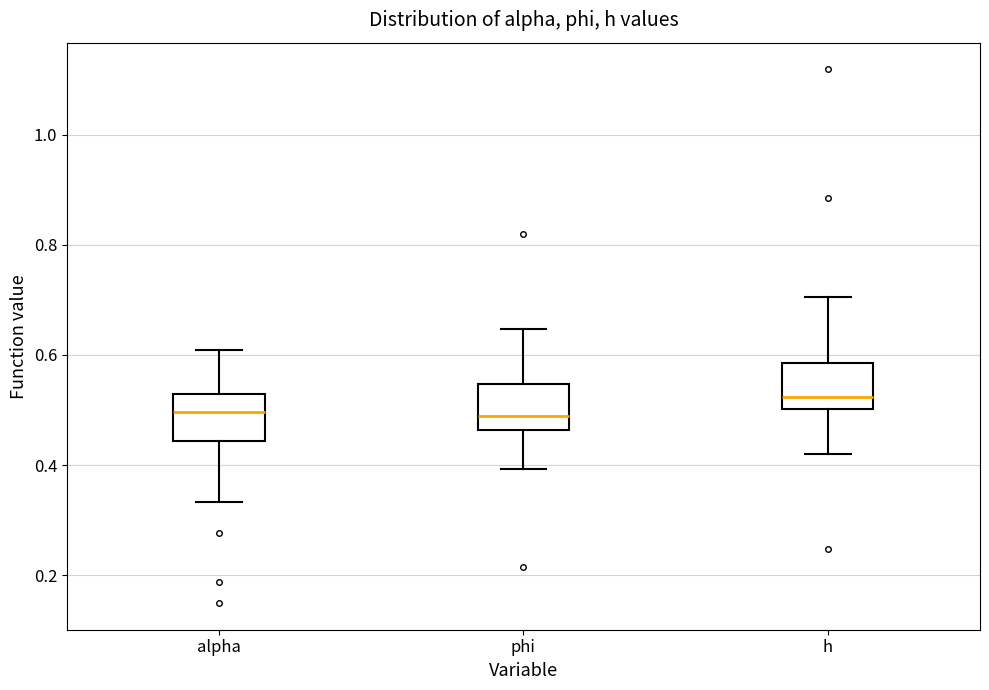

Reading left to right, read every box against the y-axis: the position of its median line, the range the box covers, and the ends of its whiskers. The values are not printed on the chart, so give them approximately, as read against the axis.

alpha: median 0.50, box 0.44 to 0.52, whiskers 0.34 to 0.60
phi: median 0.48, box 0.46 to 0.54, whiskers 0.40 to 0.64
h: median 0.52, box 0.50 to 0.58, whiskers 0.42 to 0.70